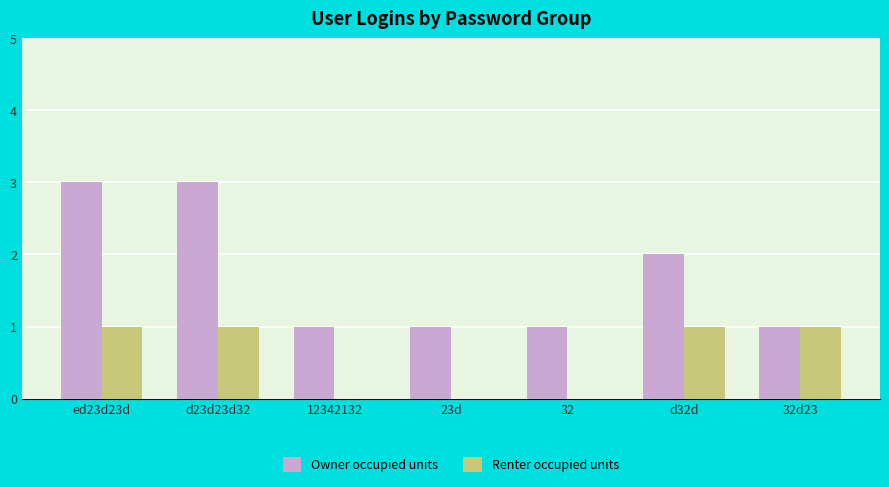

What is the sum of all Owner occupied units values?

12